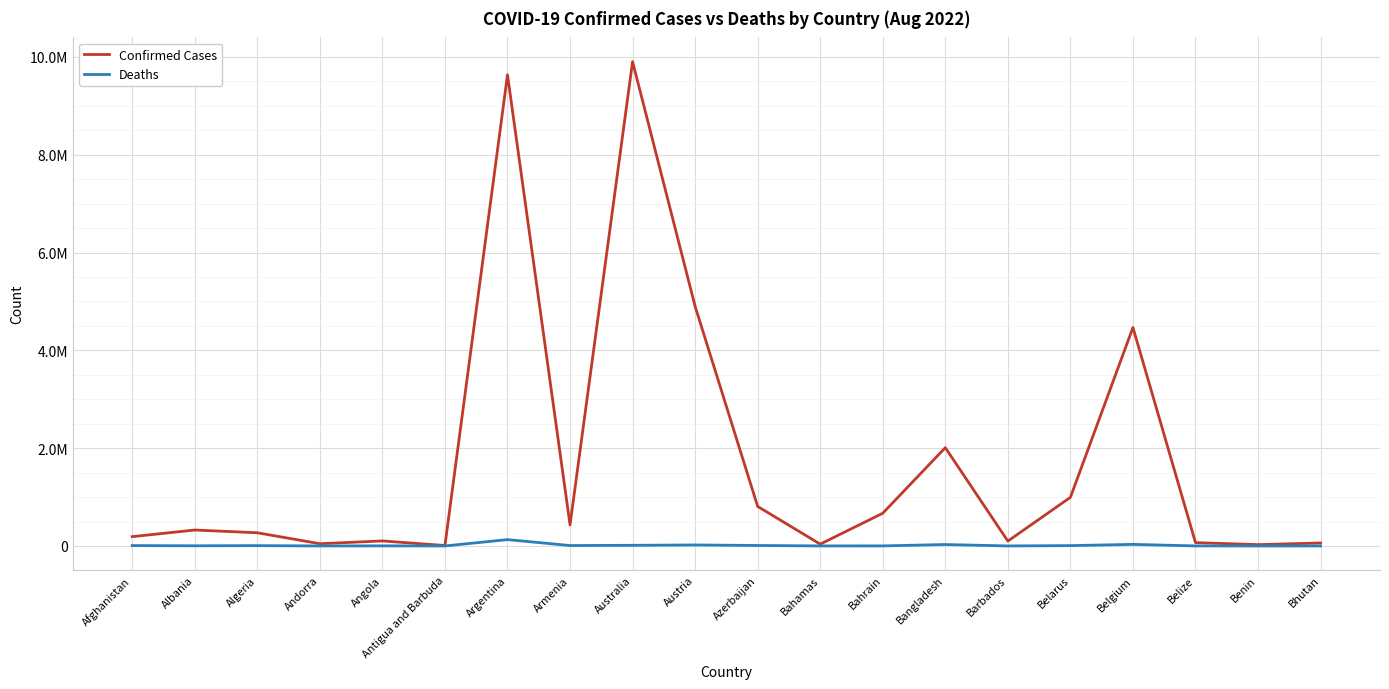

Reading left to right, what are all the values shown in this chart?

Confirmed Cases: Afghanistan=190254	Albania=325736	Algeria=269731	Andorra=45975	Angola=102636	Antigua and Barbuda=8895	Argentina=9633732	Armenia=430361	Australia=9902921	Austria=4898954	Azerbaijan=807984	Bahamas=36958	Bahrain=669147	Bangladesh=2009797	Barbados=99204	Belarus=994037	Belgium=4466095	Belize=67961	Benin=27316	Bhutan=60779
Deaths: Afghanistan=7759	Albania=3576	Algeria=6878	Andorra=154	Angola=1917	Antigua and Barbuda=144	Argentina=129566	Armenia=8643	Australia=13325	Austria=20546	Azerbaijan=9784	Bahamas=823	Bahrain=1513	Bangladesh=29315	Barbados=529	Belarus=7118	Belgium=32436	Belize=680	Benin=163	Bhutan=21